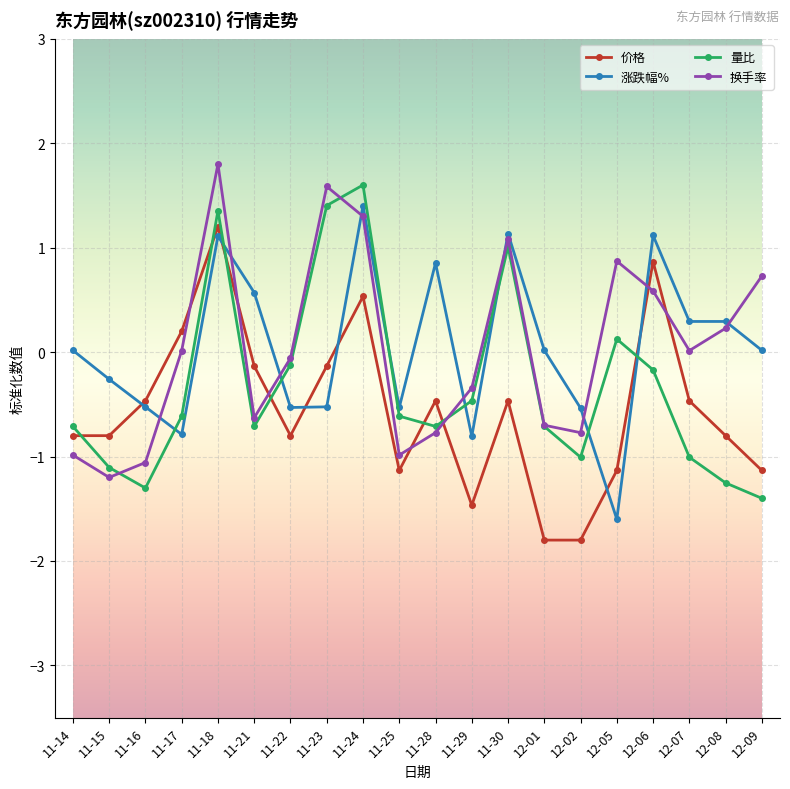

Read the 量比 value at 11-28.

-0.7